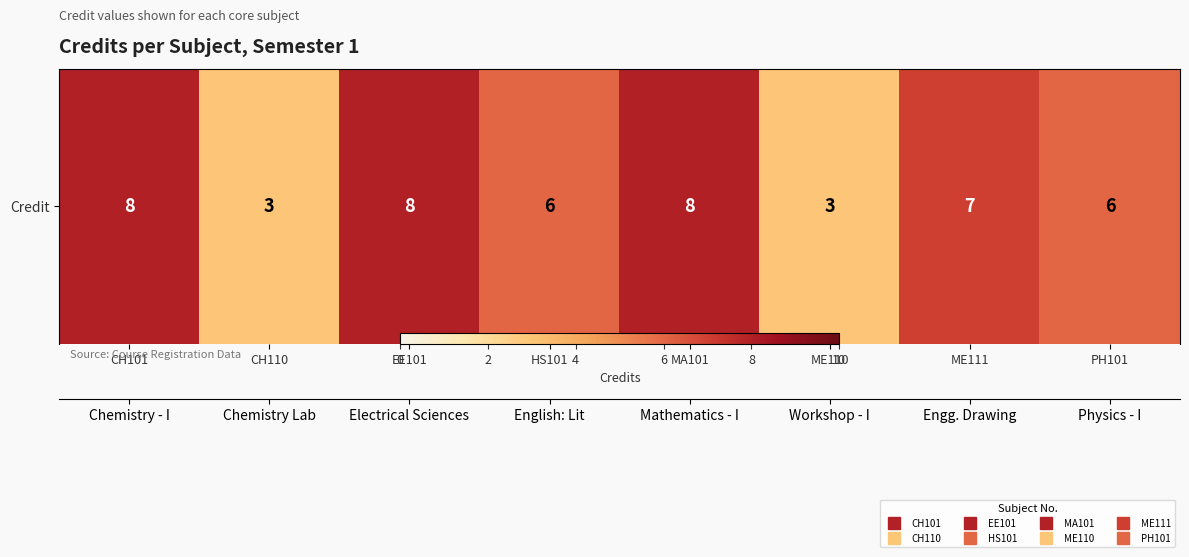

Rank the categories by value from lowest to highest.

CH110, ME110, HS101, PH101, ME111, CH101, EE101, MA101